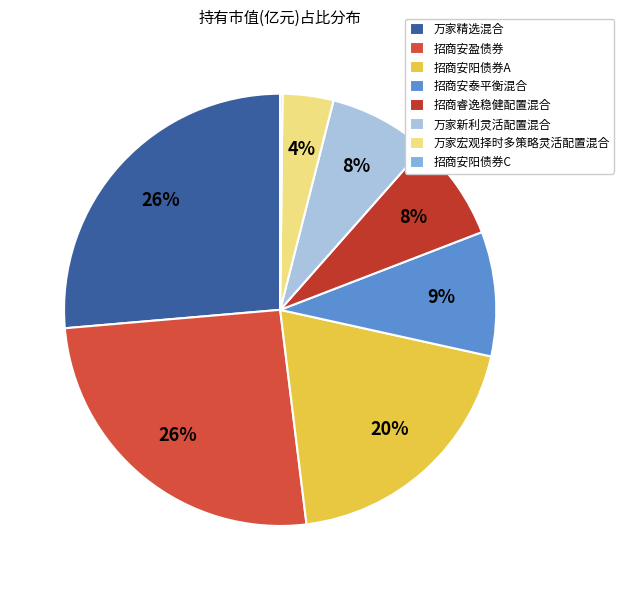

Is there a majority slice in this chart?

No